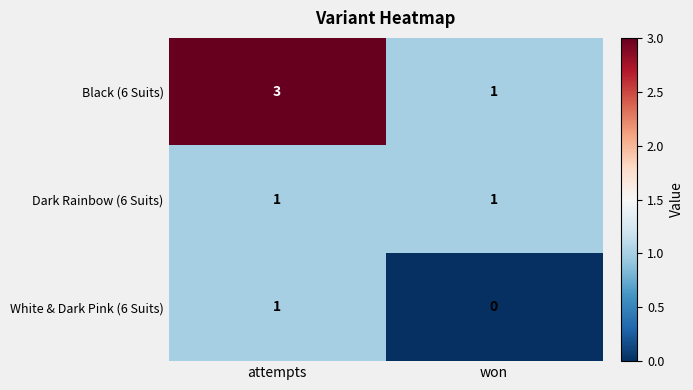

How many categories are shown in the chart?

2